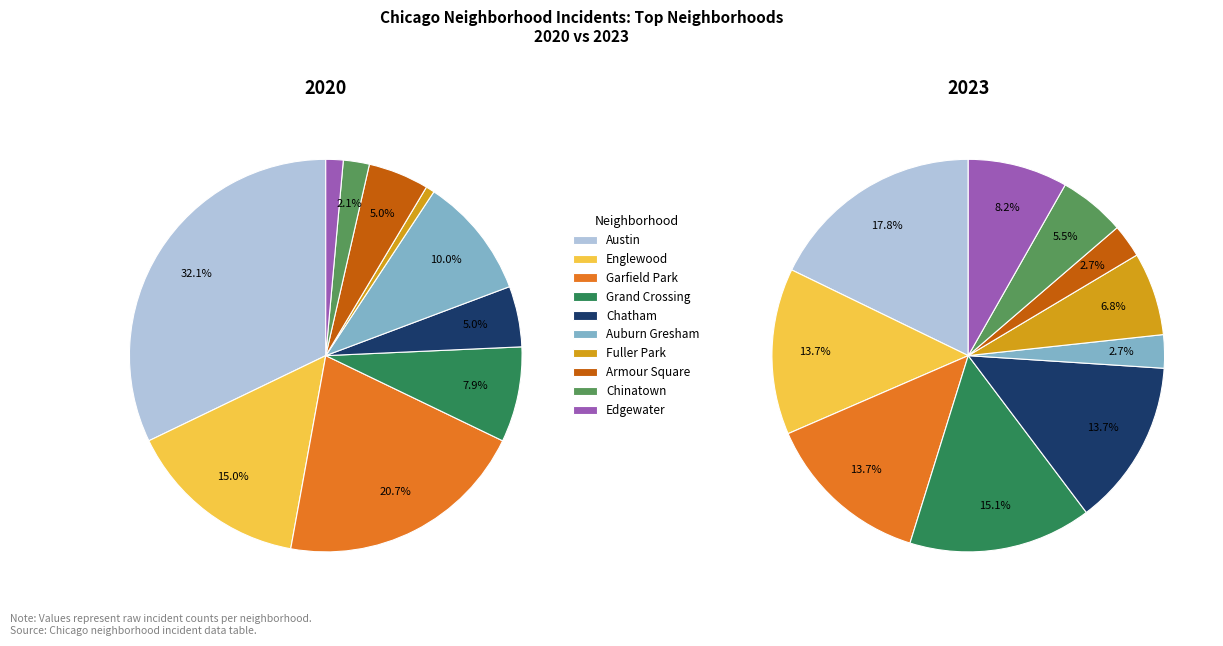

Is the sum of 9 and 2 greater than half?

No